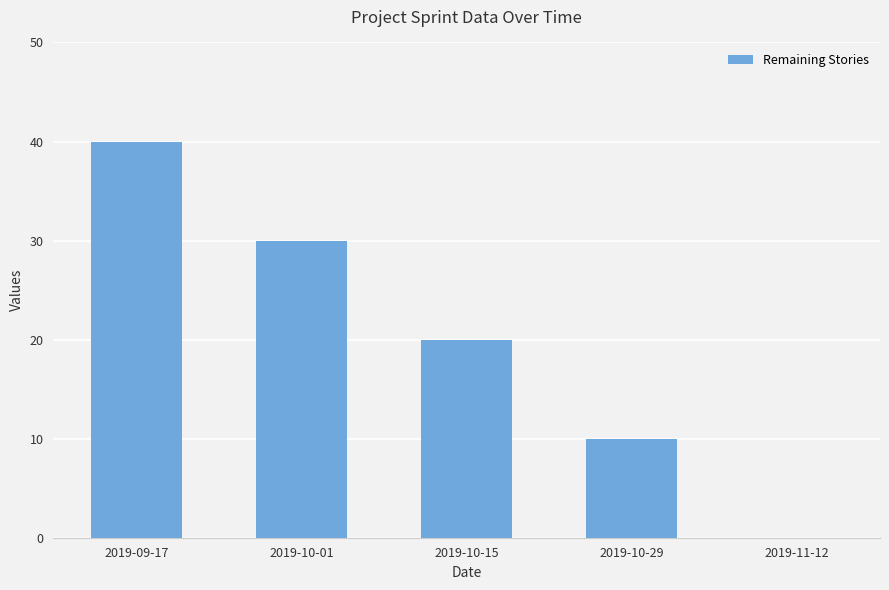

The chart shows a value of 17 at 2019-10-01. True or false?

False